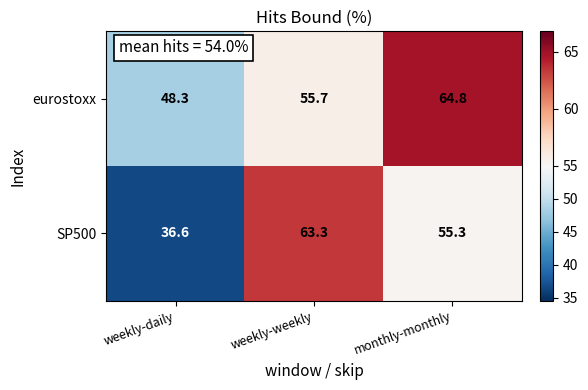

Which category has the highest value in the SP500 series?

weekly-weekly